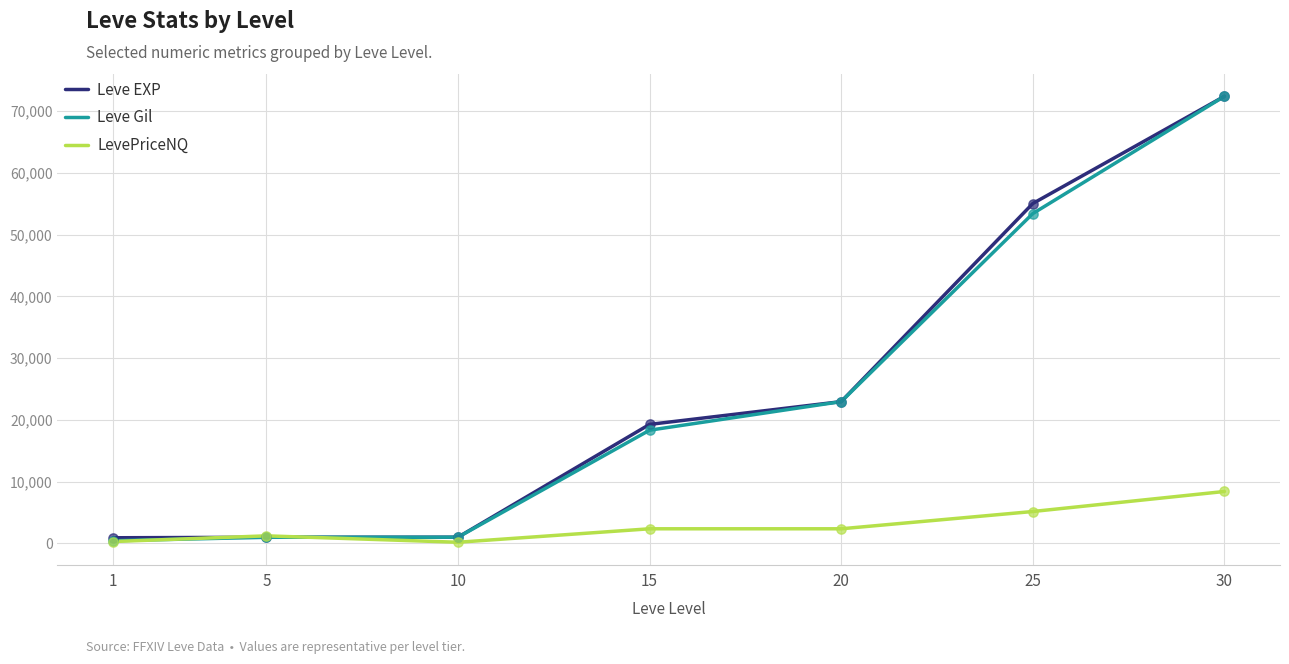

At which category is the sum across all series the highest?

30